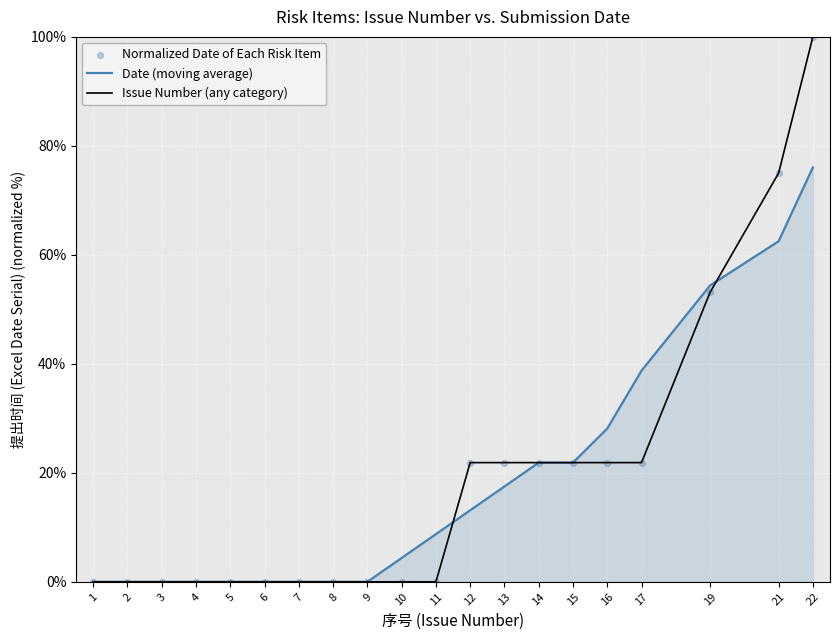

At how many categories does at least one series exceed 60?

2